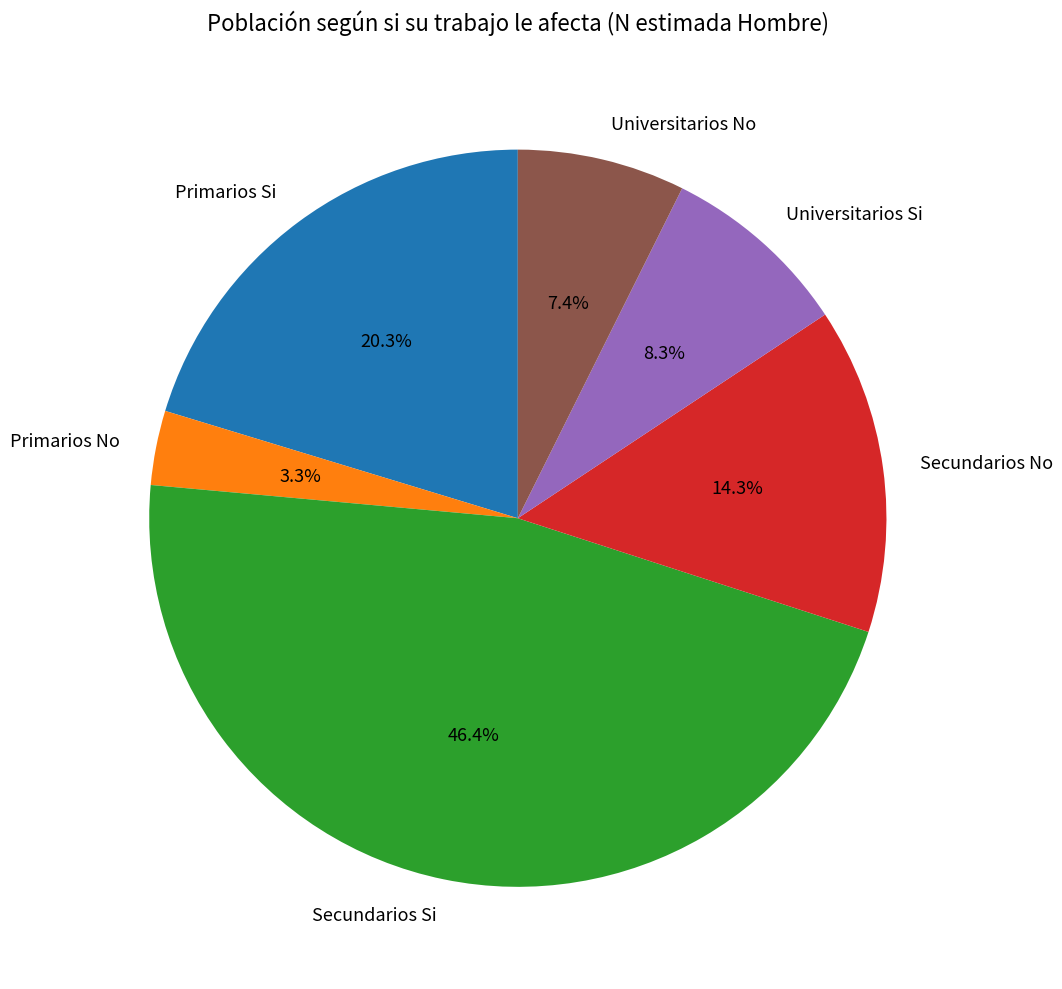

What percentage do Secundarios No and Universitarios Si together represent?

22.6%